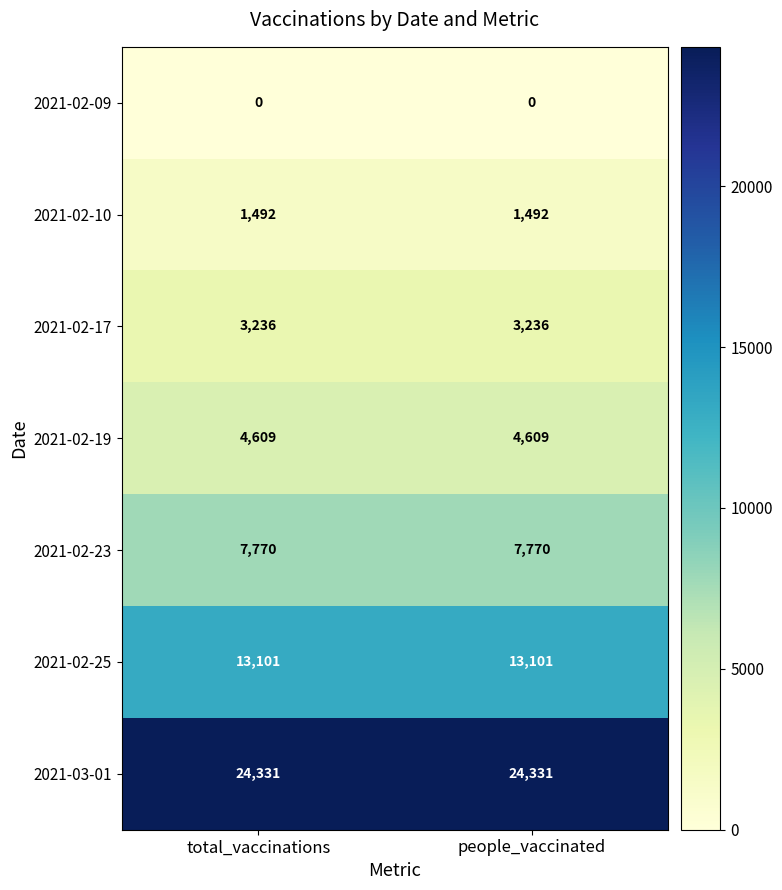

What is the difference between the highest and lowest values at total_vaccinations?

24331